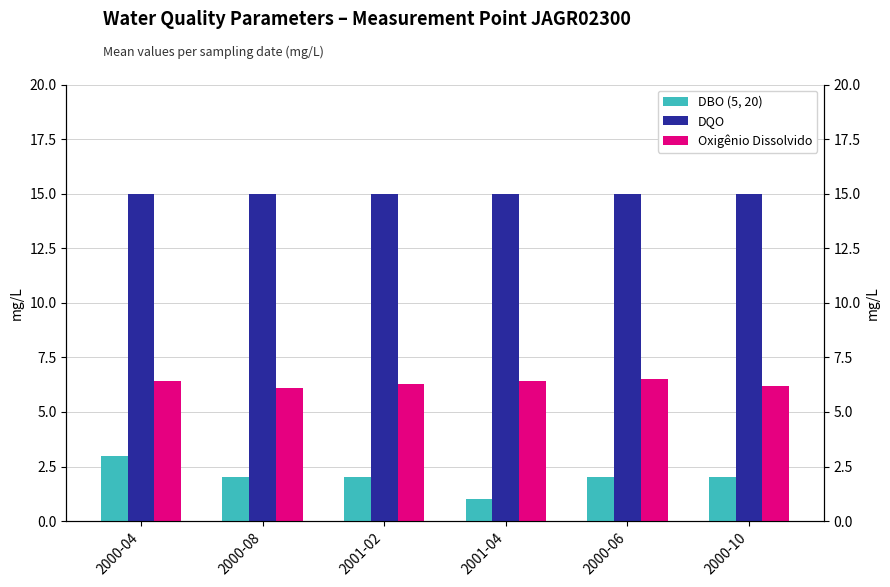

What is the average value of the DBO (5, 20) series?

2.0